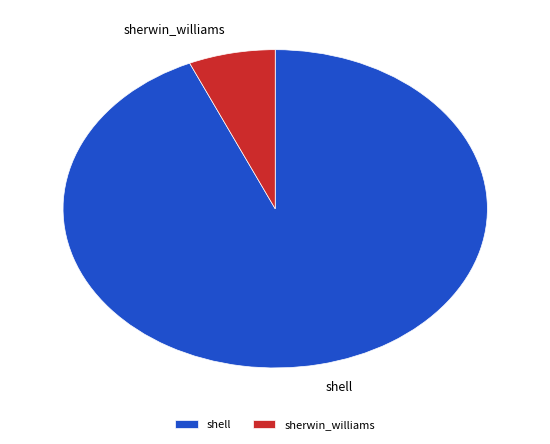

True or false: sherwin_williams accounts for 7% of the total.

True